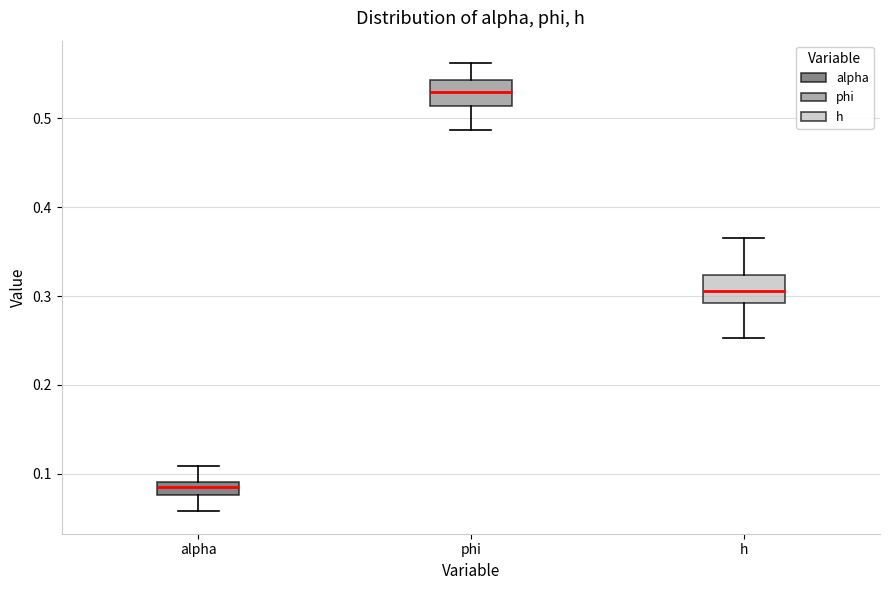

Where is the lower edge of the box for h on the y-axis? The values are not printed on the chart, so give them approximately, as read against the axis.

0.29